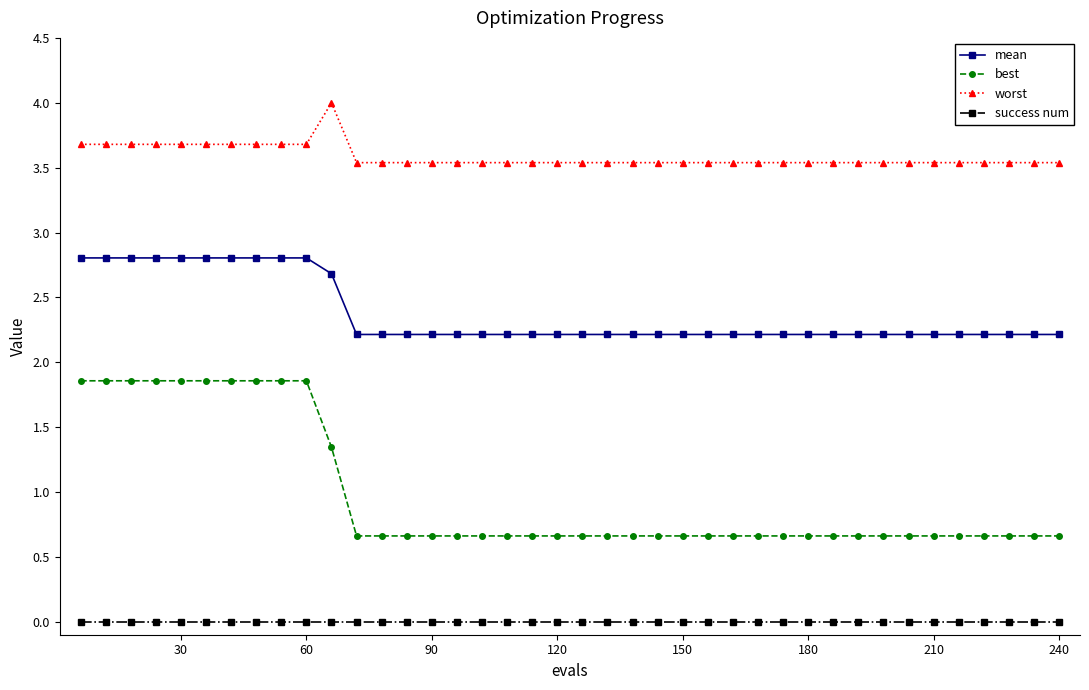

List the series in order of their overall mean, highest first.

worst, mean, best, success num